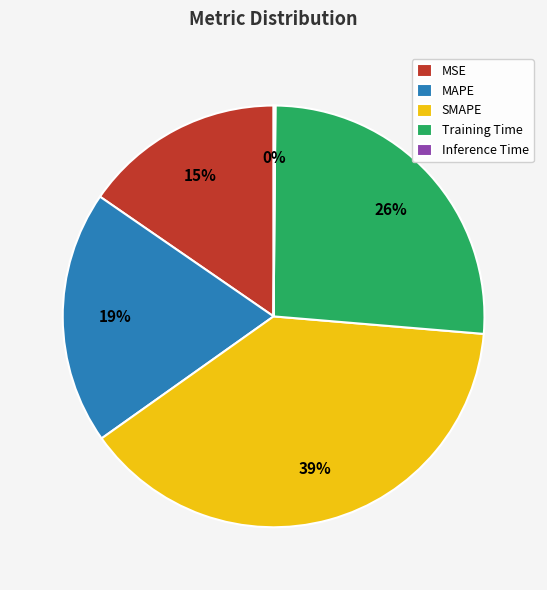

To the nearest percent, what is the difference between the largest and smallest slice percentages?

39%